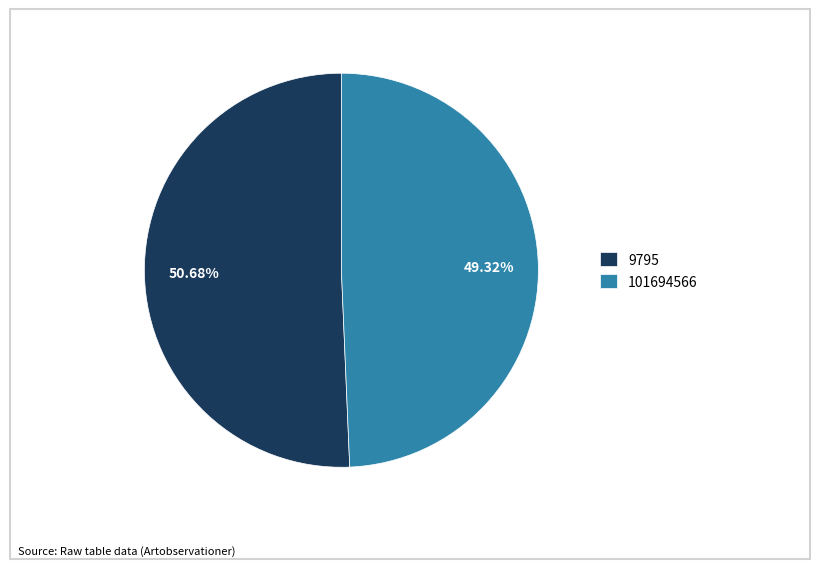

True or false: 101694566 accounts for 49% of the total.

True